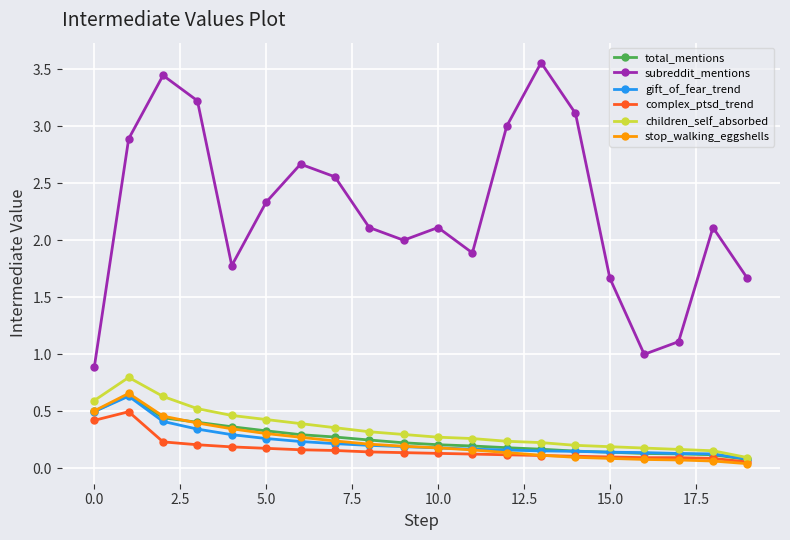

Which series has the largest total across all categories?

subreddit_mentions